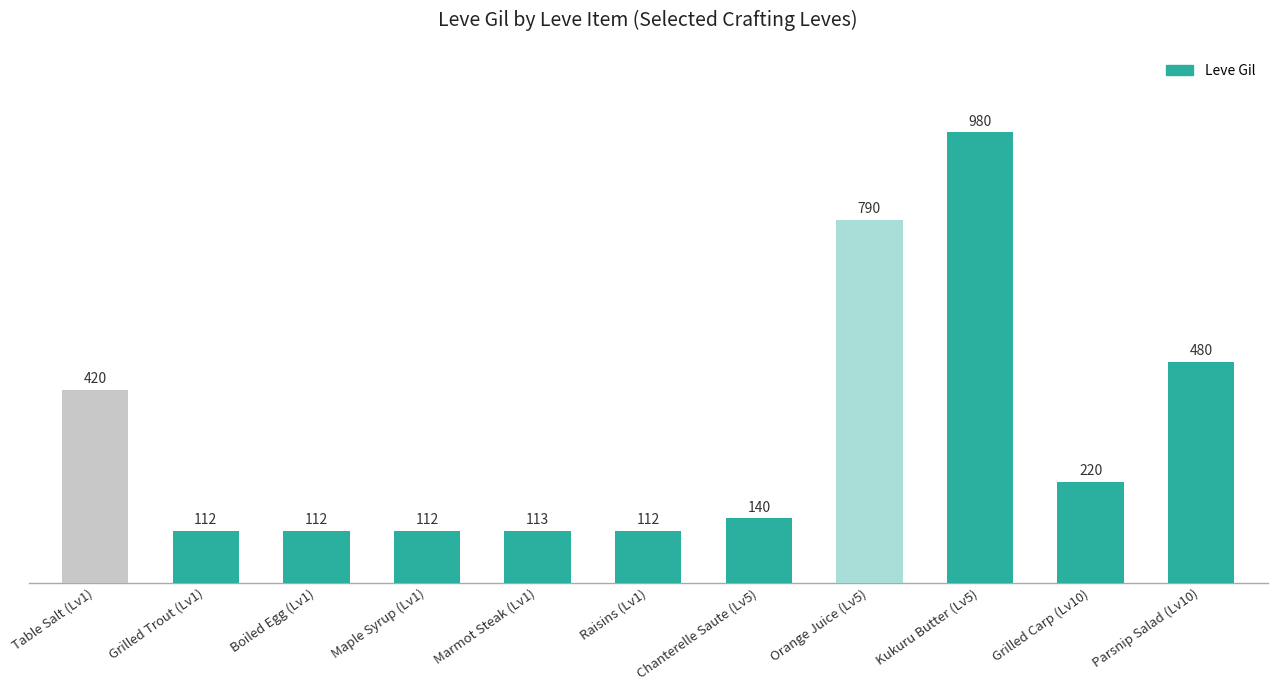

What is the smallest value displayed?

112